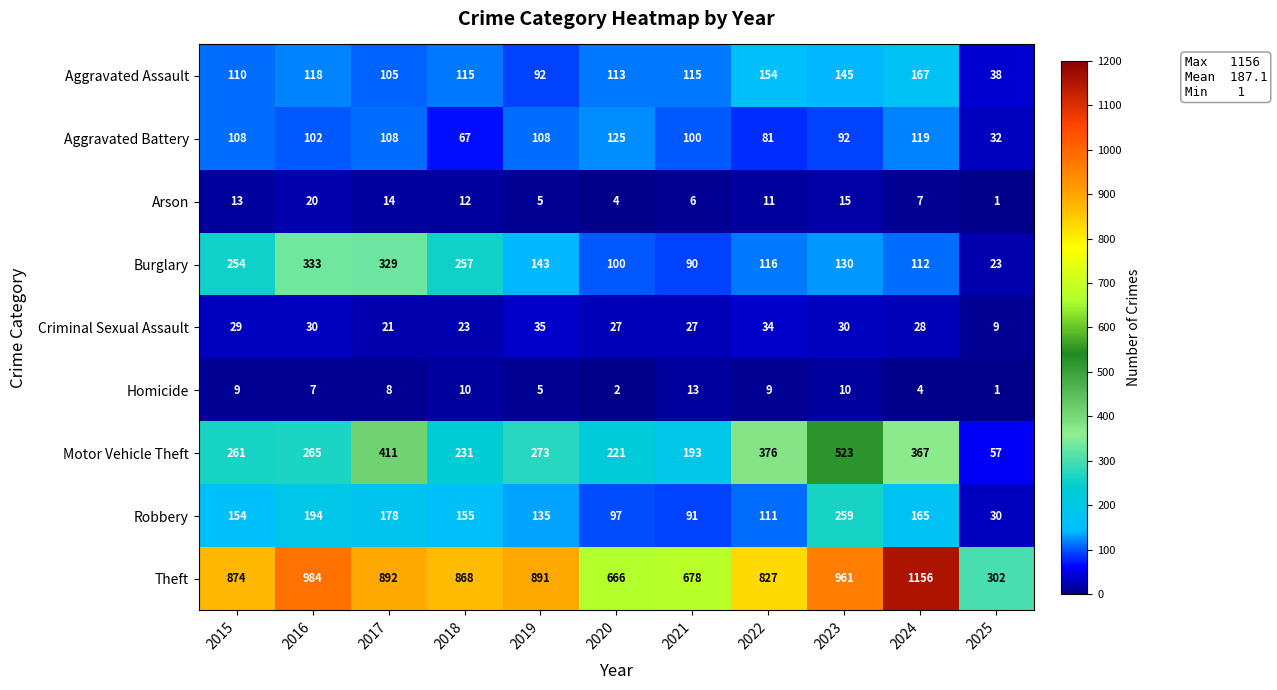

How many distinct data groups are displayed?

9